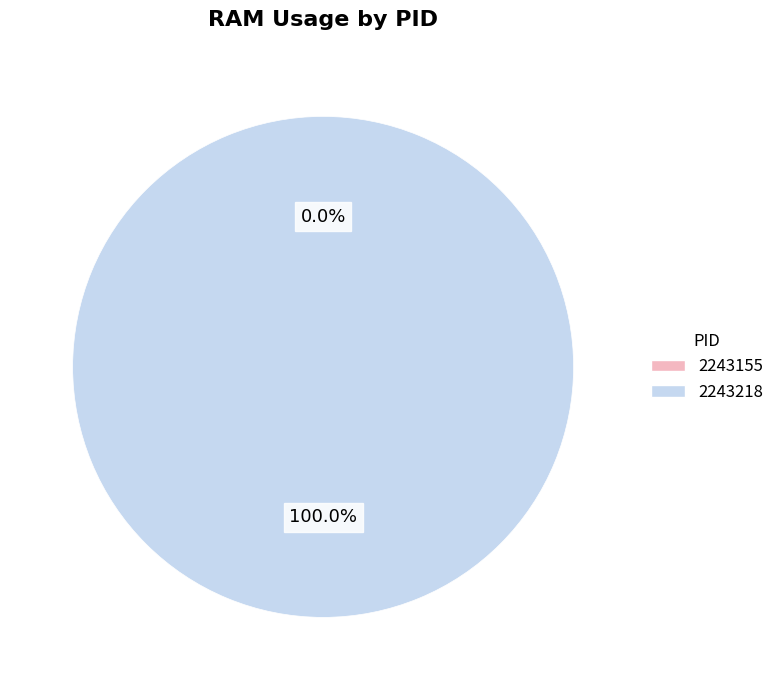

Which category has the biggest portion of the pie?

2243218